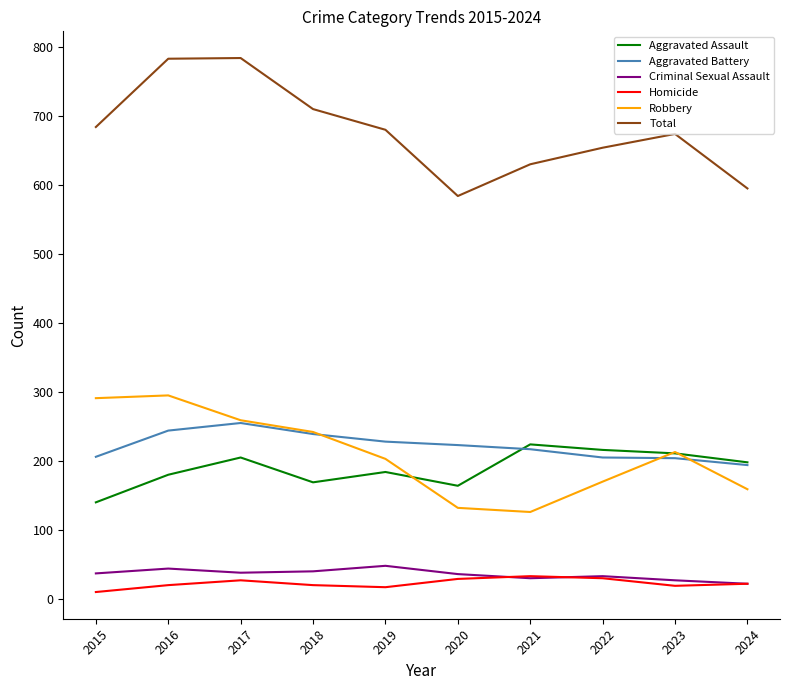

Is it true that Aggravated Assault equals 136 at 2017?

False